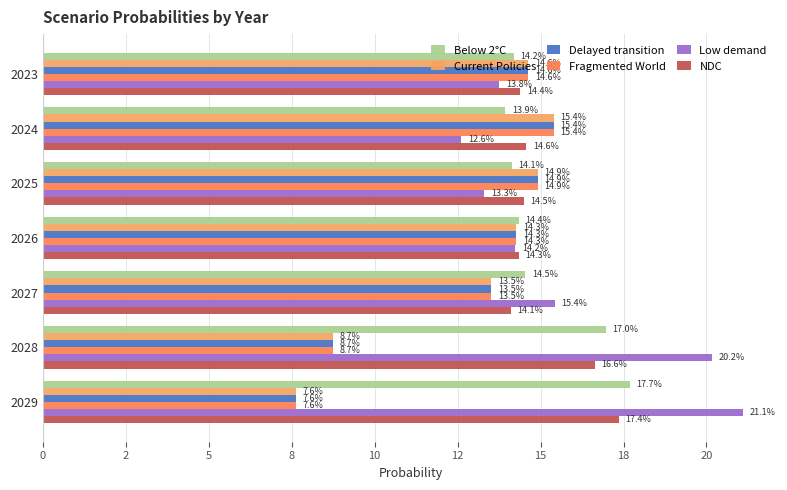

What are all the series names shown in the legend?

Below 2°C, Current Policies, Delayed transition, Fragmented World, Low demand, NDC